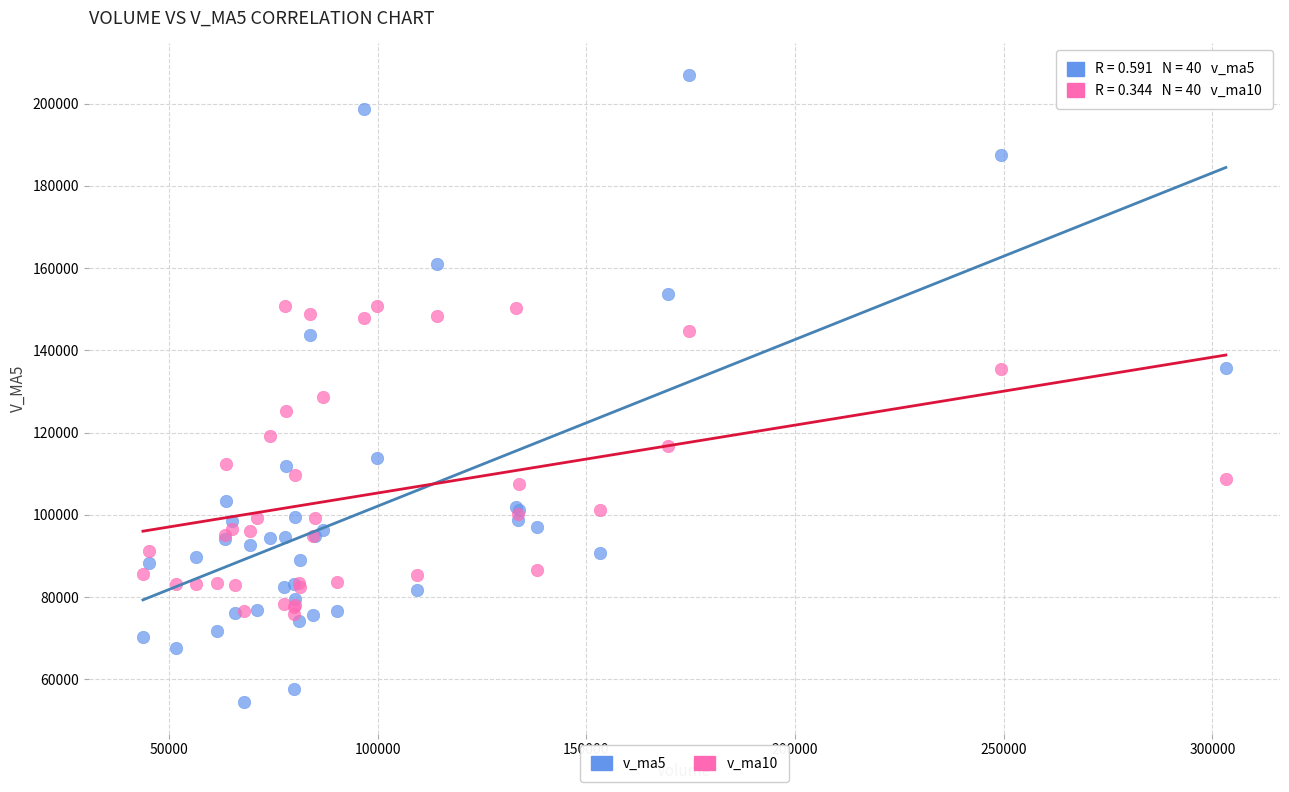

In the v_ma5 series, what Y value is closest to 130697?

135788.3